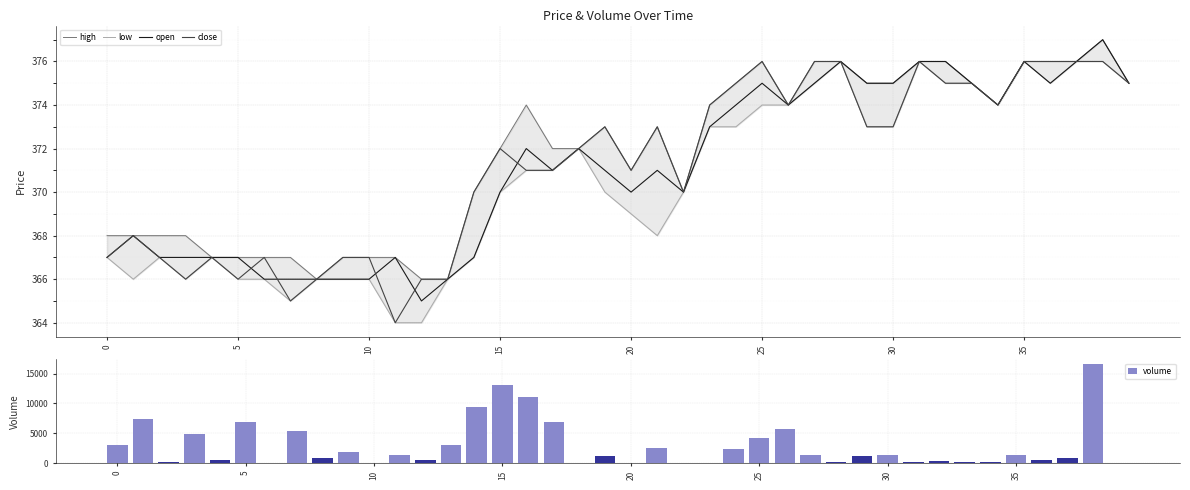

What is the highest value of the open series?

377